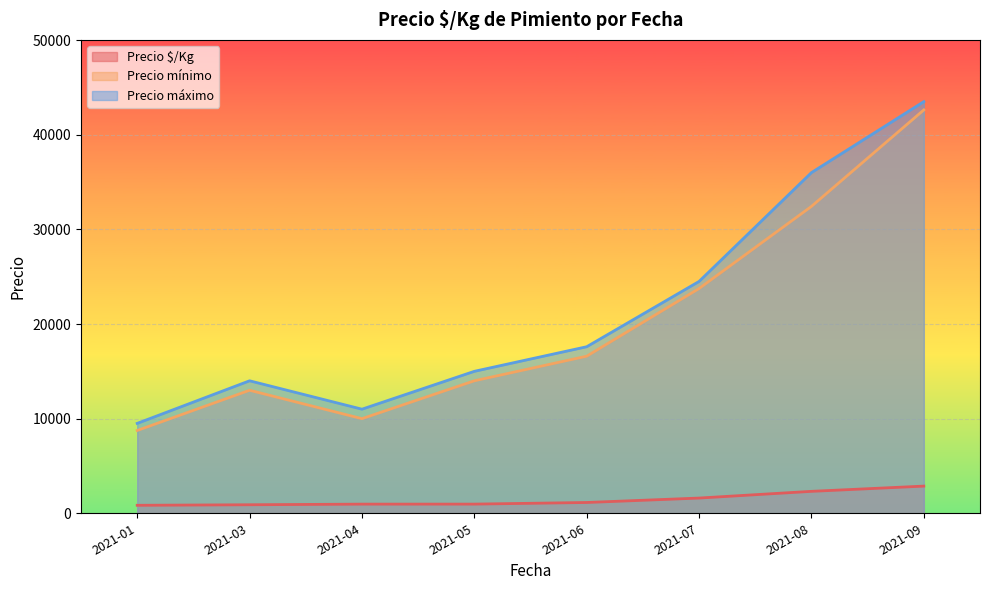

Which series changed the most between 2021-08 and 2021-09?

Precio mínimo